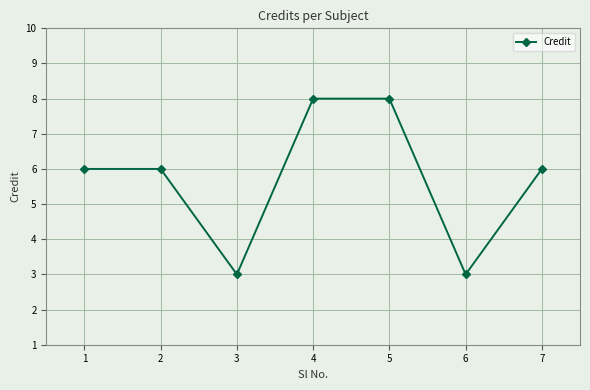

What is the ratio of the value at 6 to the value at 4?

0.4